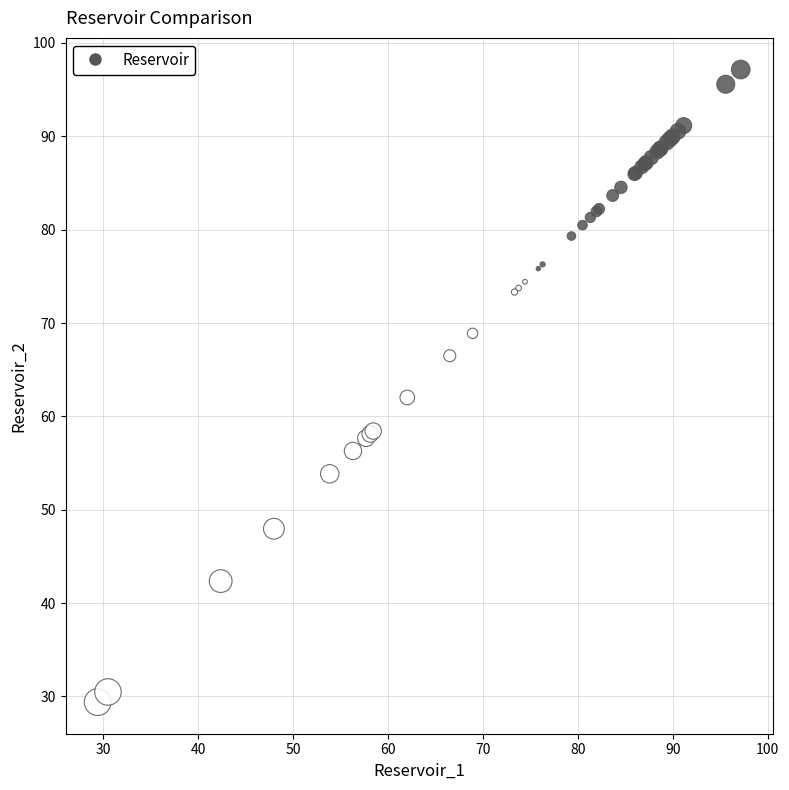

What Y value in the scatter plot is closest to 63?

62.0